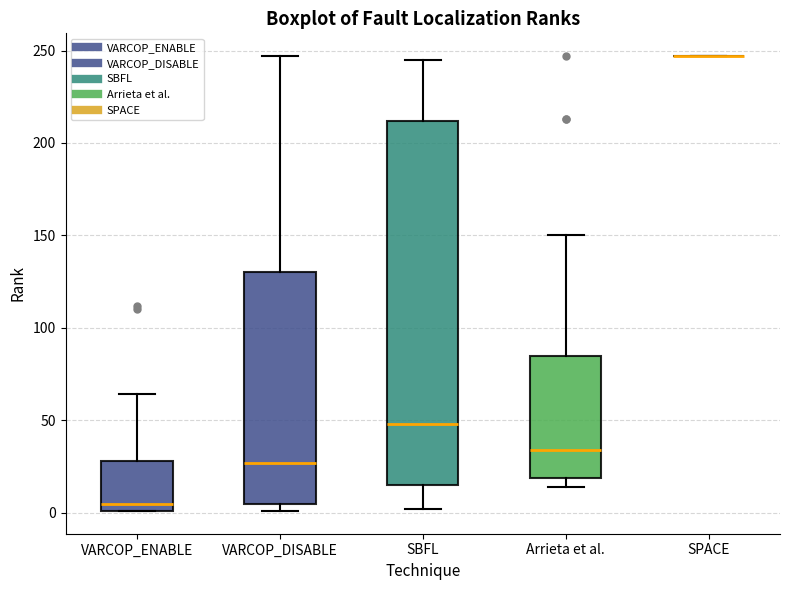

Reading left to right, read every box against the y-axis: the position of its median line, the range the box covers, and the ends of its whiskers. The values are not printed on the chart, so give them approximately, as read against the axis.

VARCOP_ENABLE: median 5, box 0 to 30, whiskers 0 to 65
VARCOP_DISABLE: median 25, box 5 to 130, whiskers 0 to 245
SBFL: median 50, box 15 to 210, whiskers 0 to 245
Arrieta et al.: median 35, box 20 to 85, whiskers 15 to 150
SPACE: box collapsed to a line at 245, whiskers 245 to 245